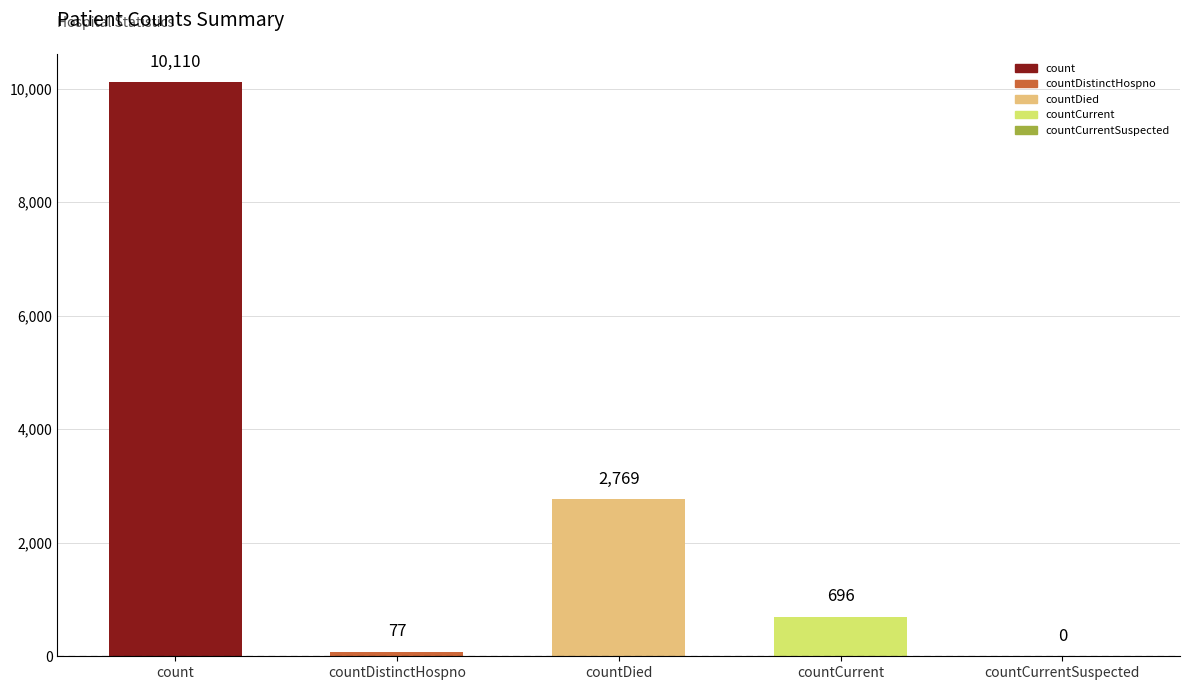

What is the sum of the values at countDistinctHospno and countCurrentSuspected?

77